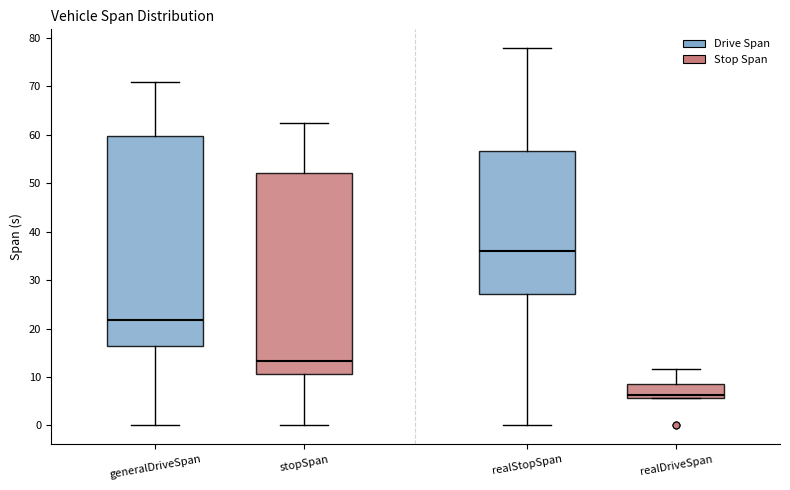

Which box's median line is the lowest?

realDriveSpan